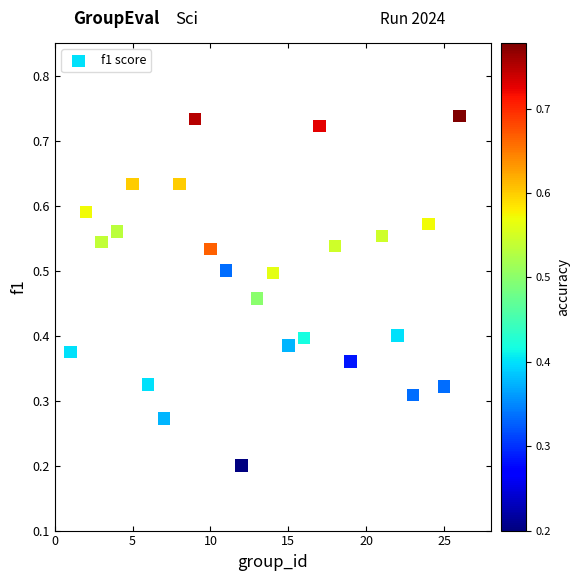

How many data points are displayed?

25